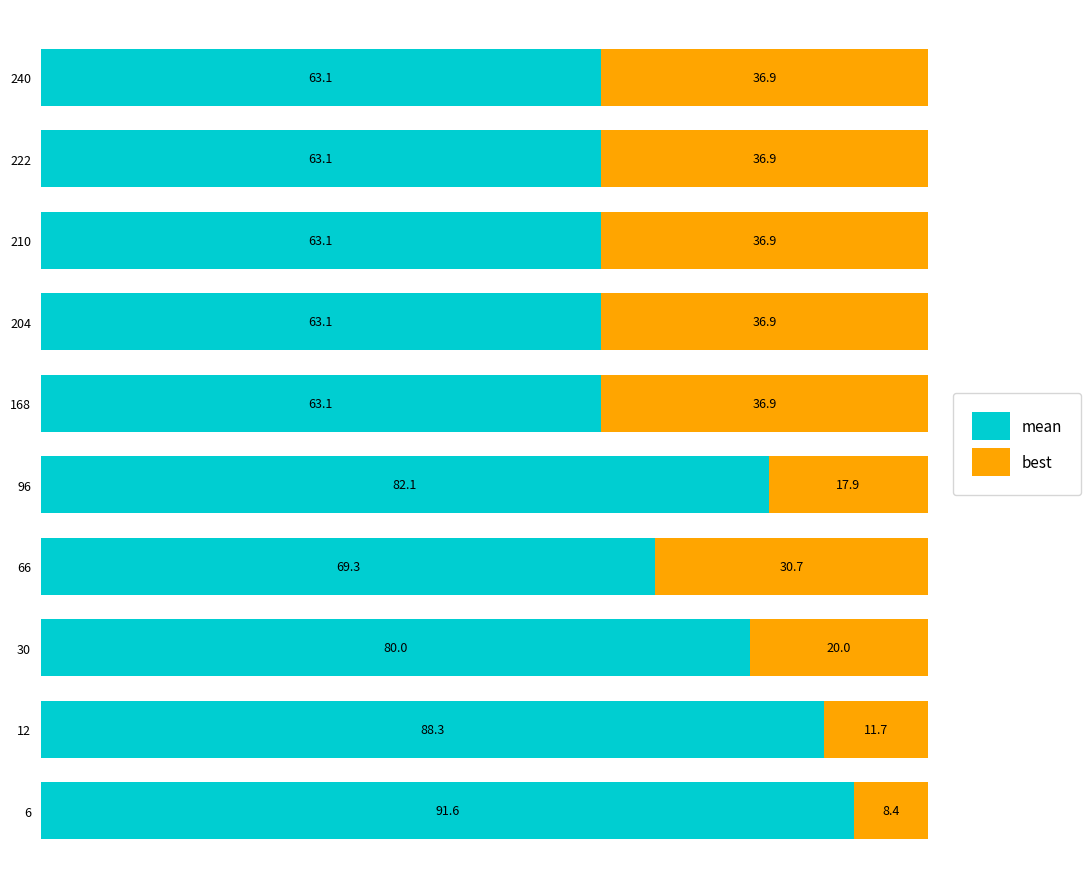

What is the difference between the maximum and second lowest values in the mean series?

28.5